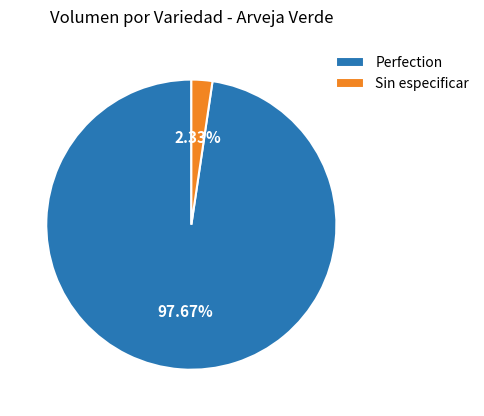

Which category has the smallest portion of the pie?

Sin especificar